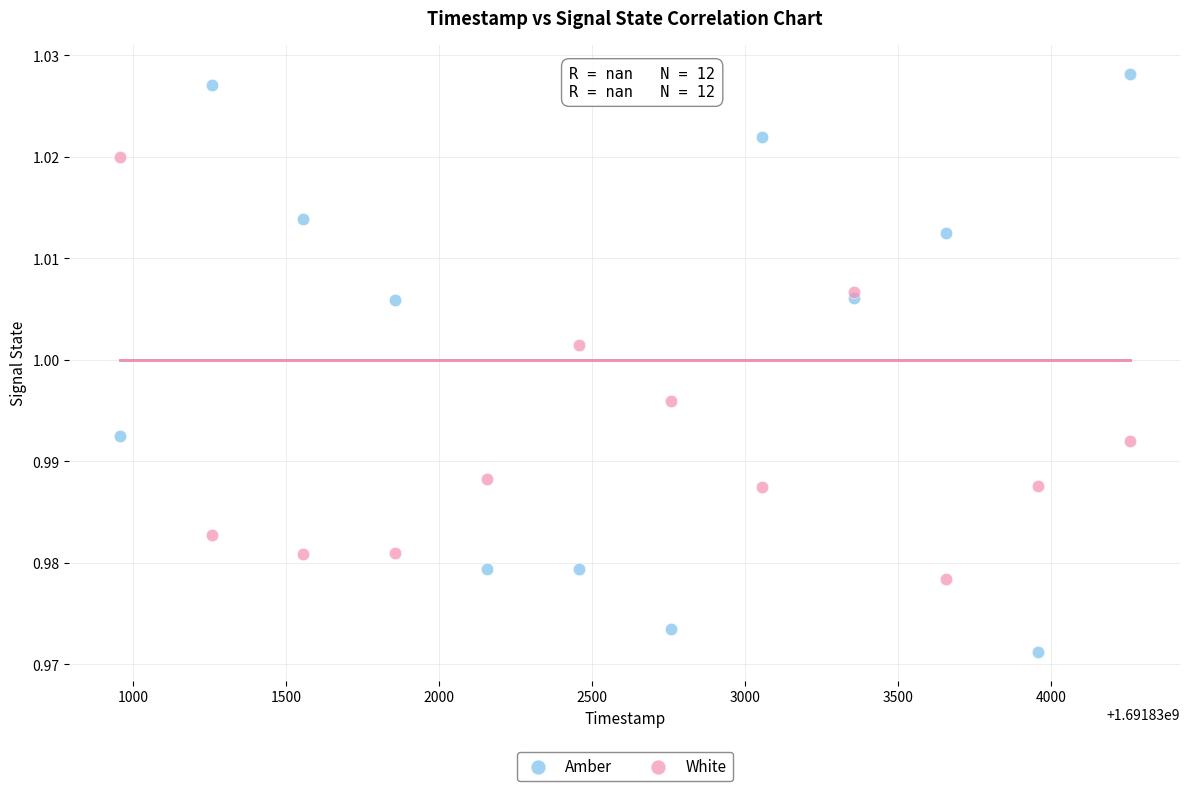

Which series contains the lowest Y value?

Amber